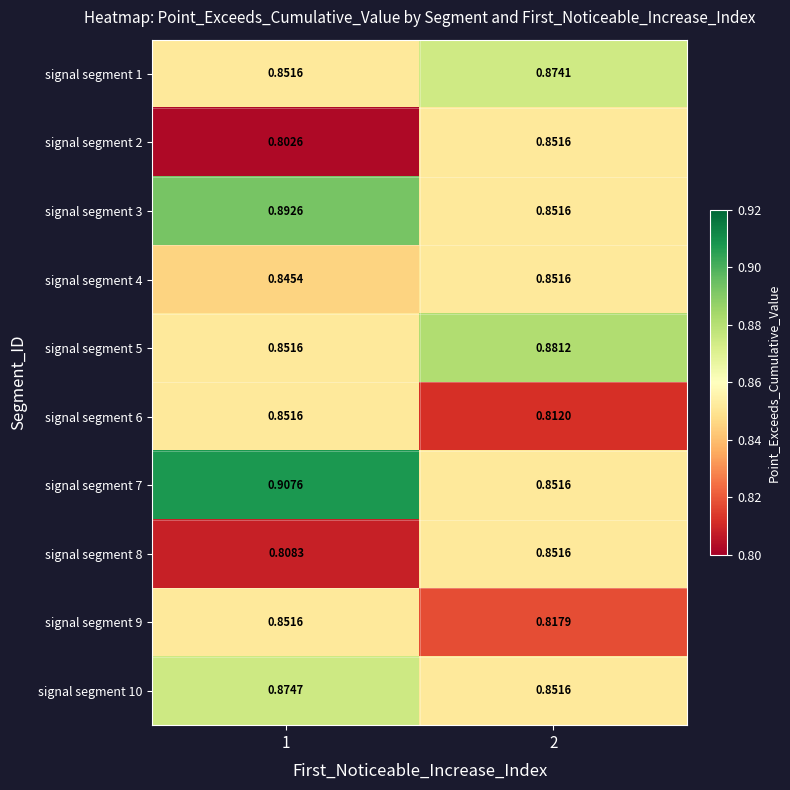

At which category is the sum across all series the highest?

1